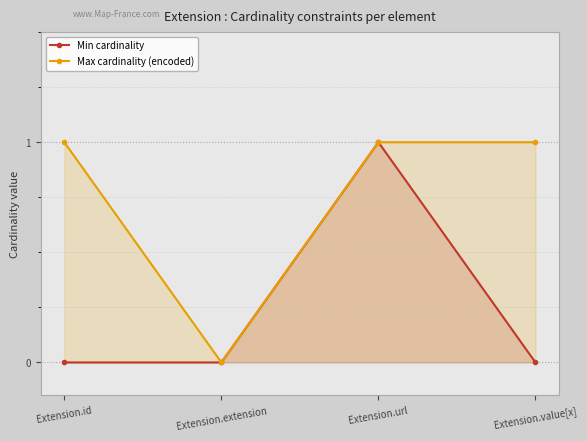

How many Max cardinality (encoded) values are between 1 and 2?

3